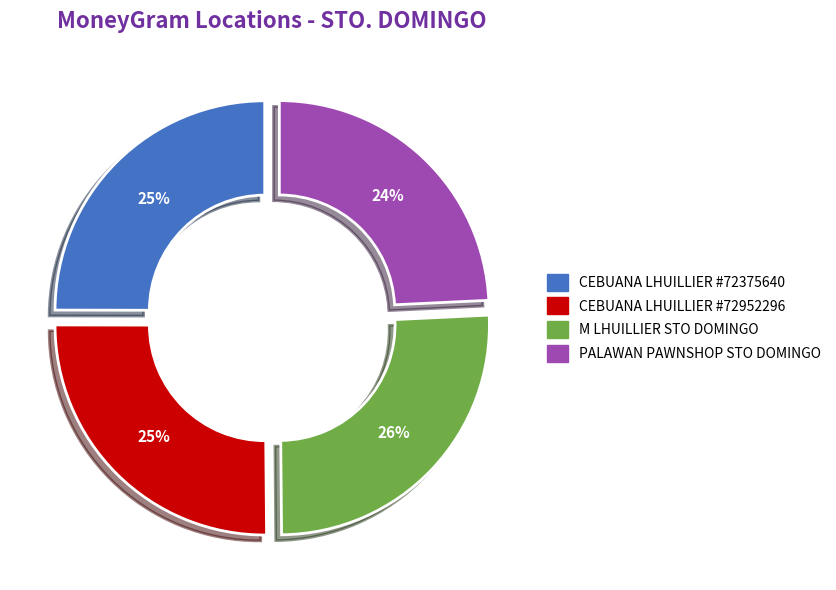

Which category has the smallest portion of the pie?

PALAWAN PAWNSHOP - STO DOMINGO